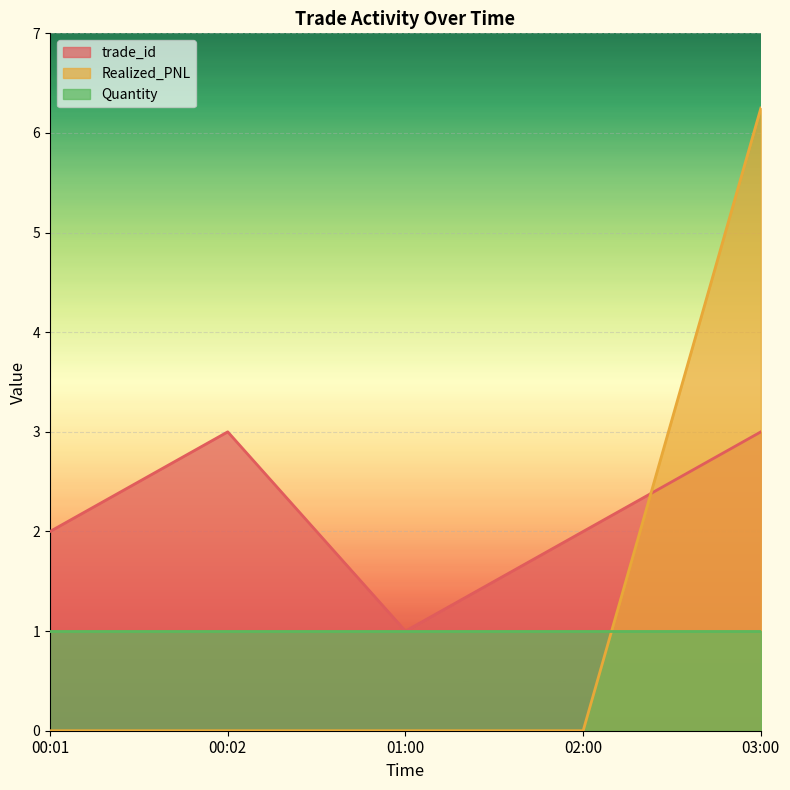

What is the maximum value for trade_id?

3.0